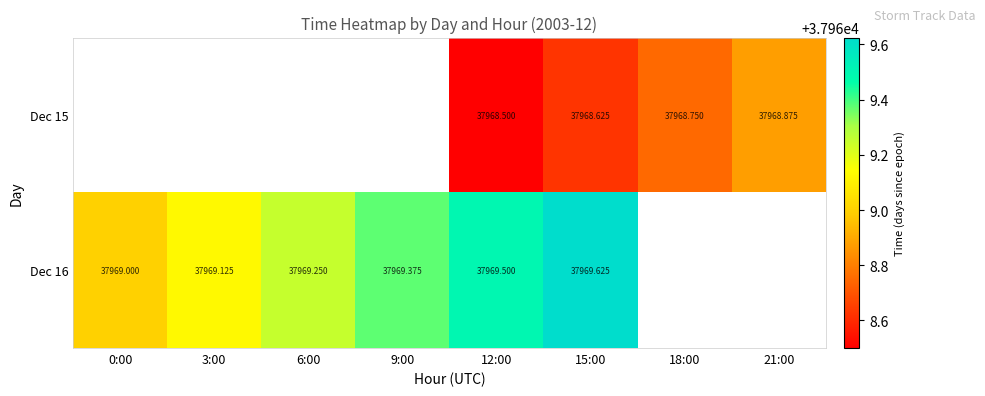

At which label is Dec 16 closest to 37969?

0:00